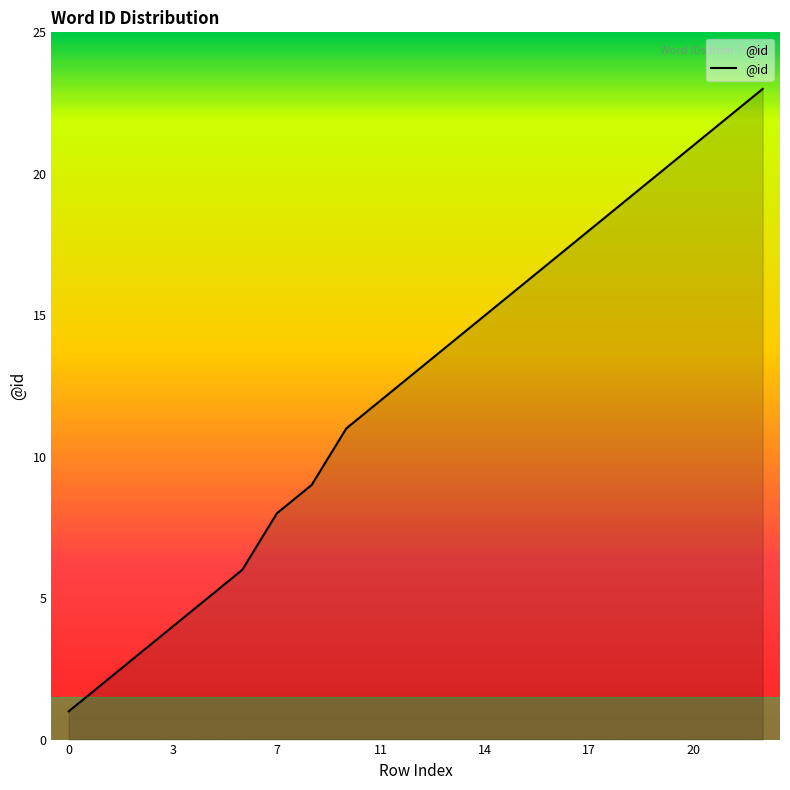

What is the difference between the maximum and minimum values?

22